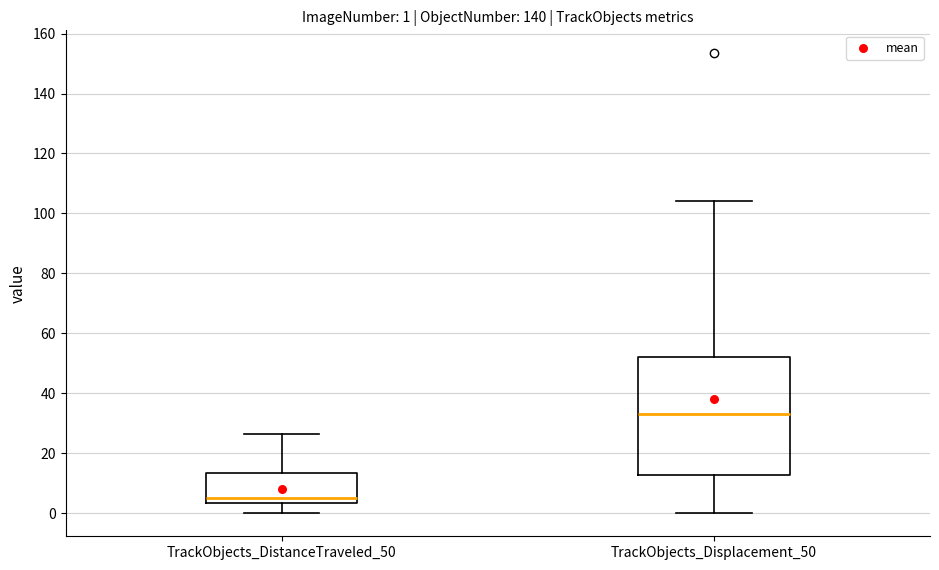

Comparing the boxes themselves (not the whiskers), which one is the tallest?

TrackObjects_Displacement_50